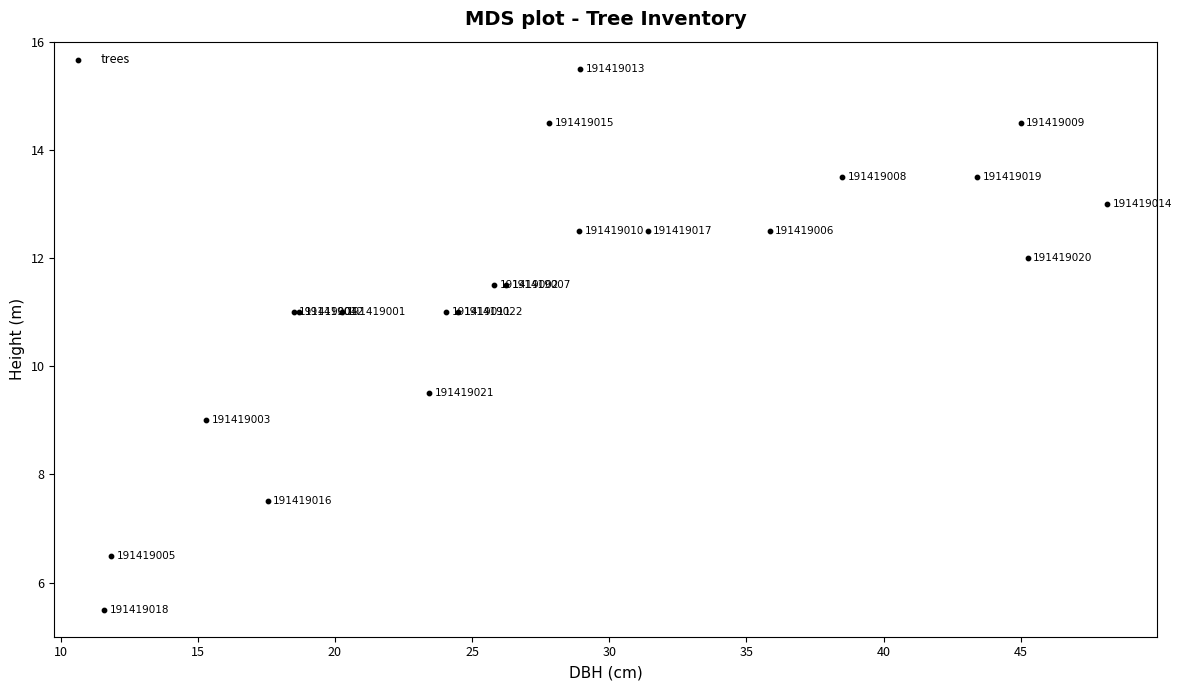

What Y value in the scatter plot is closest to 10?

9.5